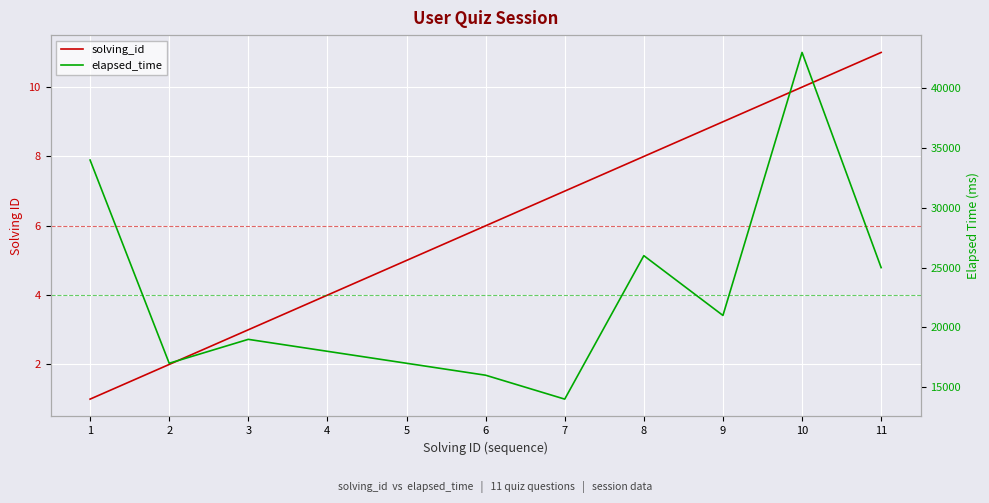

True or false: elapsed_time and solving_id intersect in this chart.

False